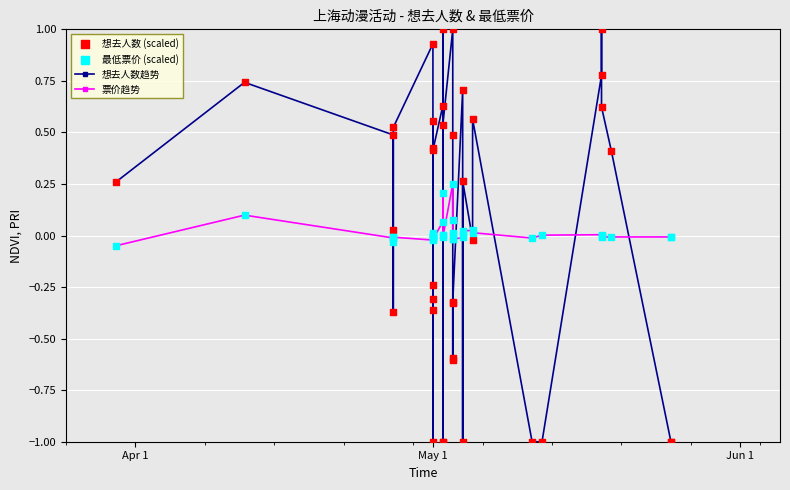

What is the total value across all series at Jun 1?

1.0